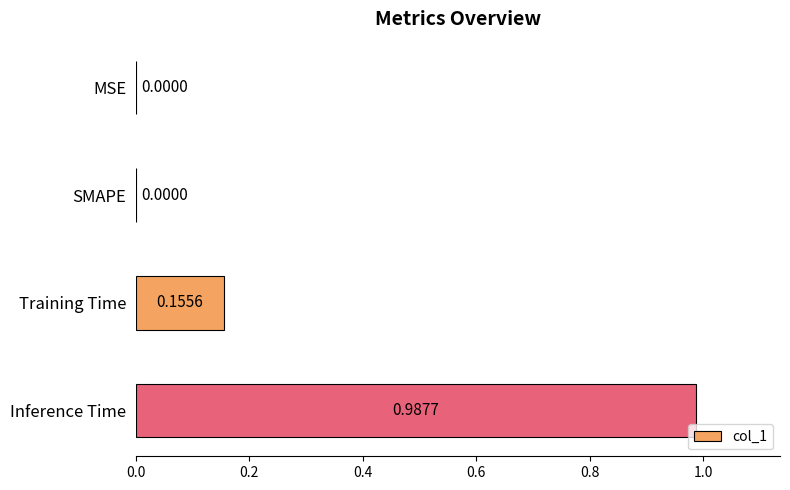

What is the change in value from SMAPE to Inference Time?

+1.0